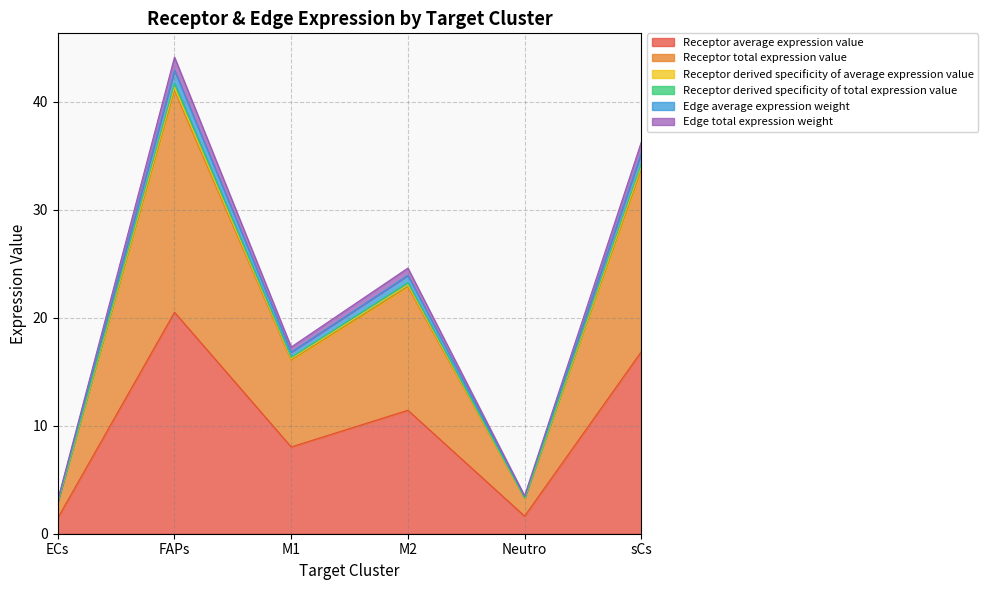

What position from the left is Neutro?

5